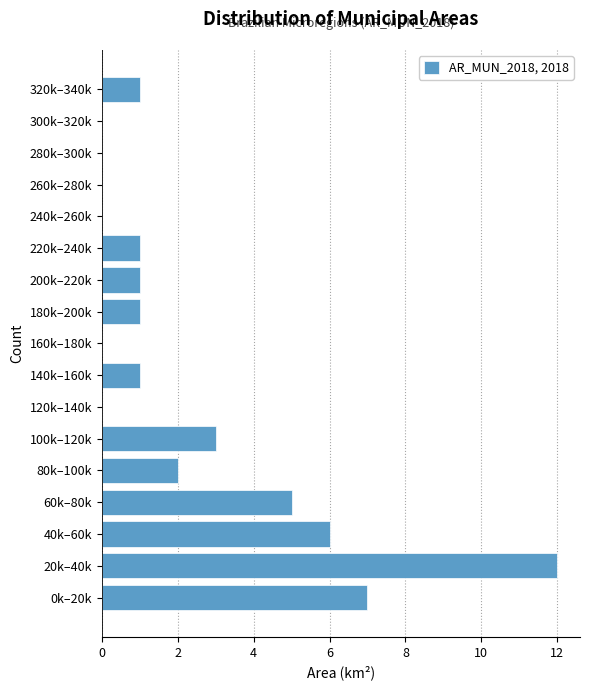

Reading top to bottom, what are all the values shown in this chart?

320k–340k=1	300k–320k=0	280k–300k=0	260k–280k=0	240k–260k=0	220k–240k=1	200k–220k=1	180k–200k=1	160k–180k=0	140k–160k=1	120k–140k=0	100k–120k=3	80k–100k=2	60k–80k=5	40k–60k=6	20k–40k=12	0k–20k=7